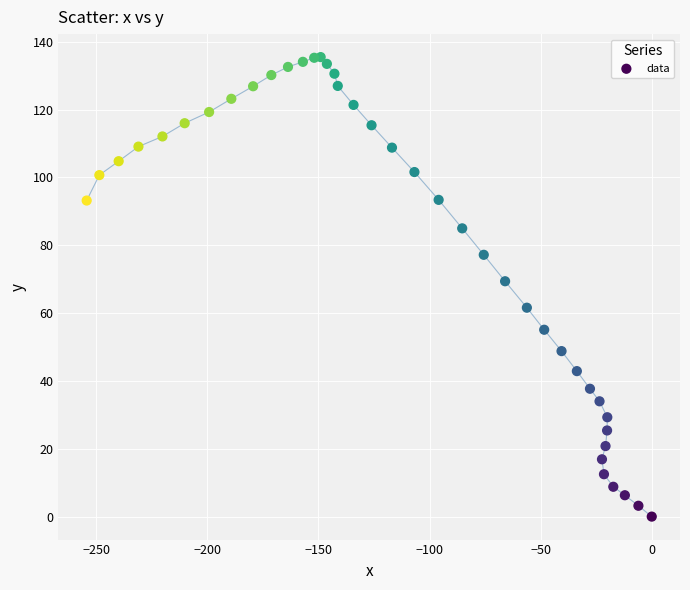

What Y value in the scatter plot is closest to 67?

69.4